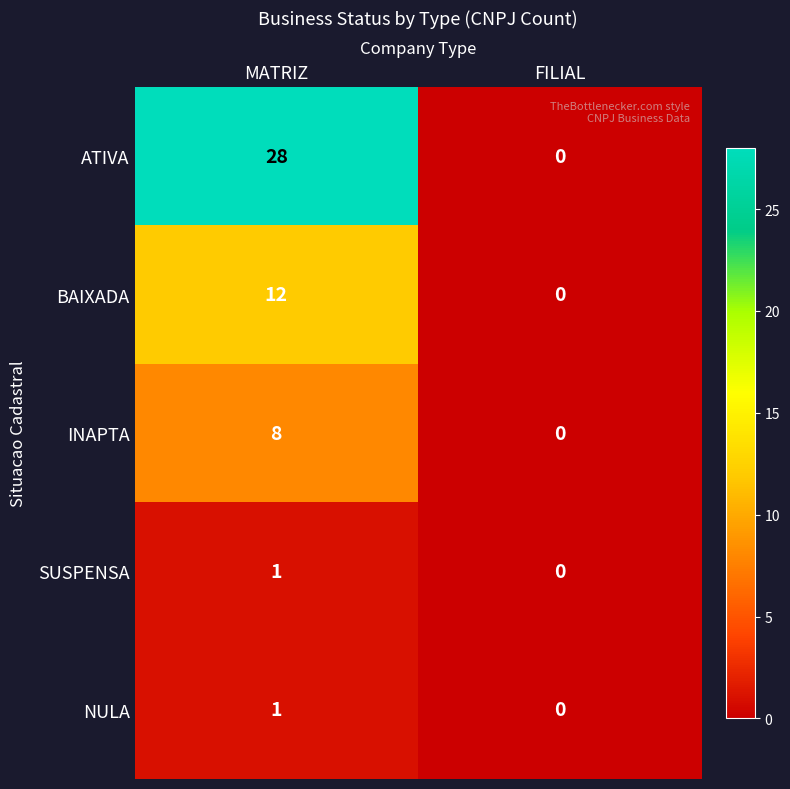

What is the sum of all ATIVA values?

28